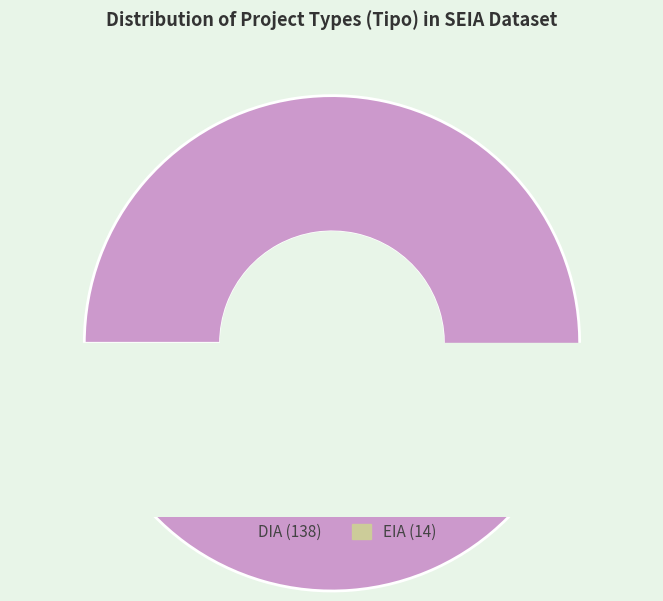

Rank the categories by value from highest to lowest.

DIA, EIA